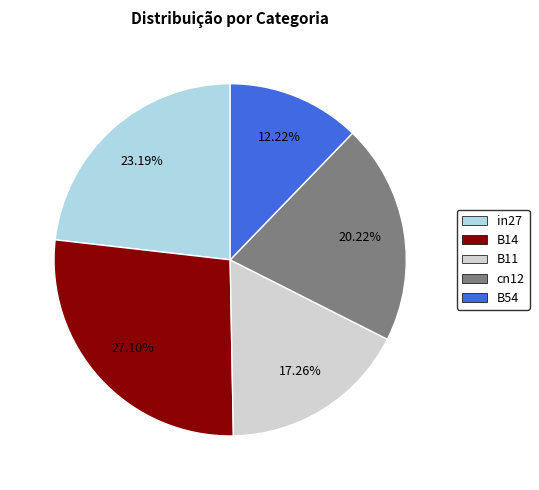

Which category has the smallest portion of the pie?

B54